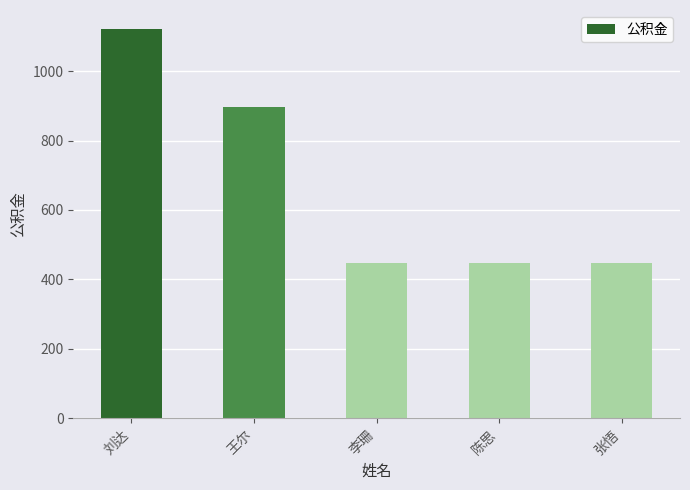

What is the approximate value at 张悟, to the nearest 50?

450